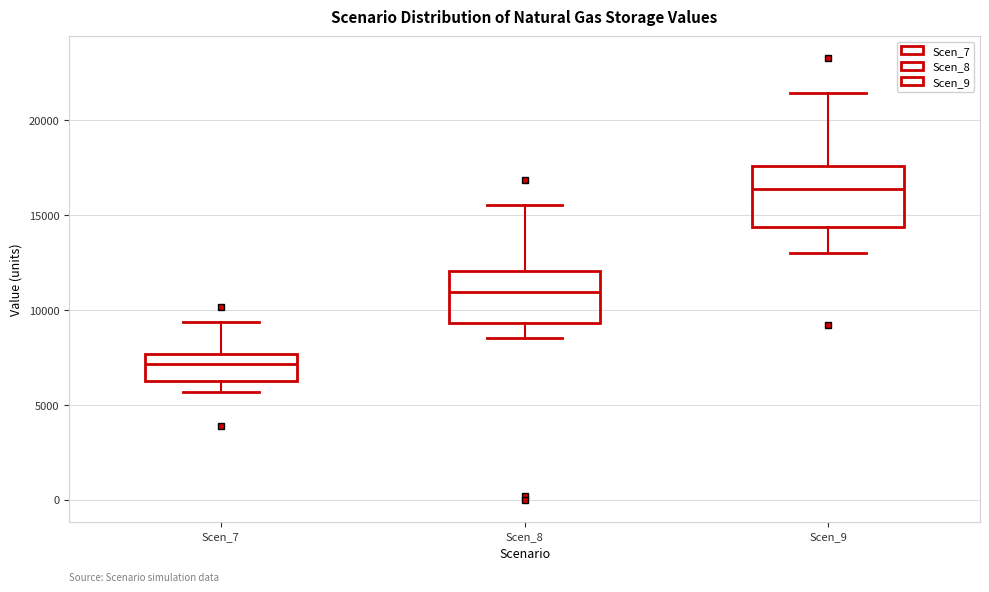

Comparing the boxes themselves (not the whiskers), which one is the tallest?

Scen_9